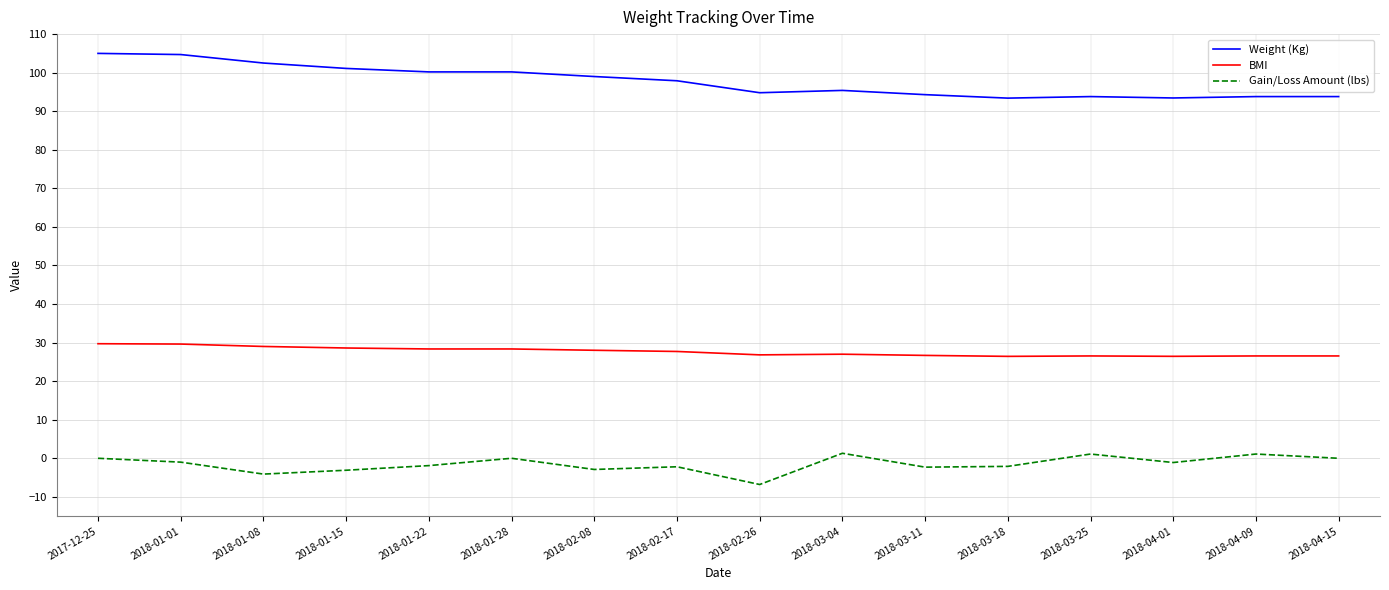

Does the chart display data point markers on the line(s)?

No